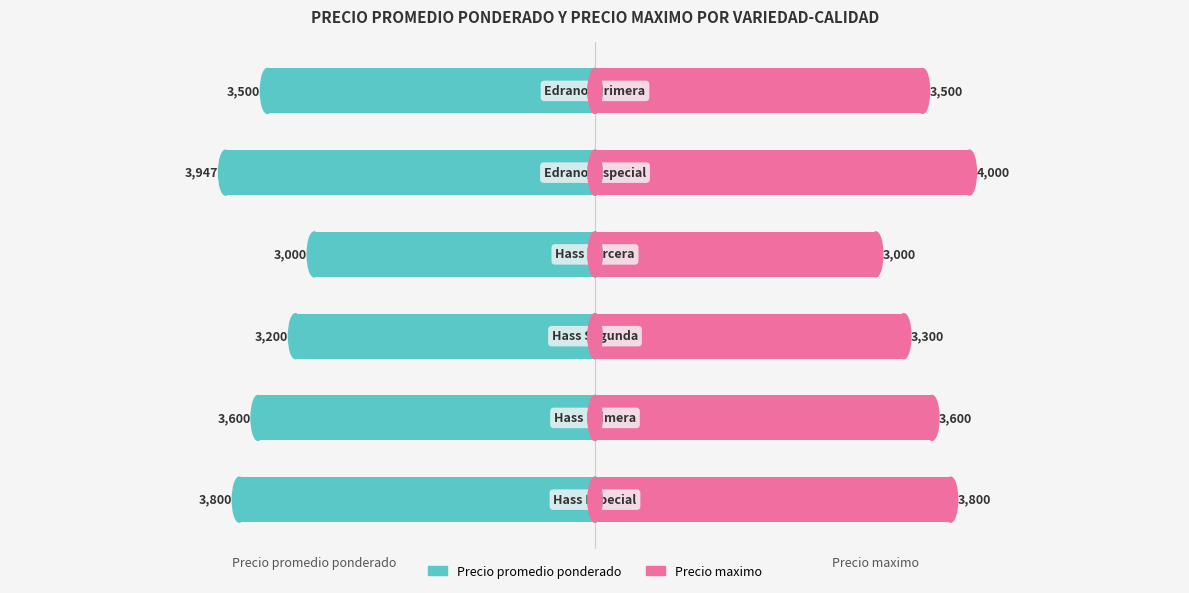

The value of Precio maximo at 5 is 1810. True or false?

False